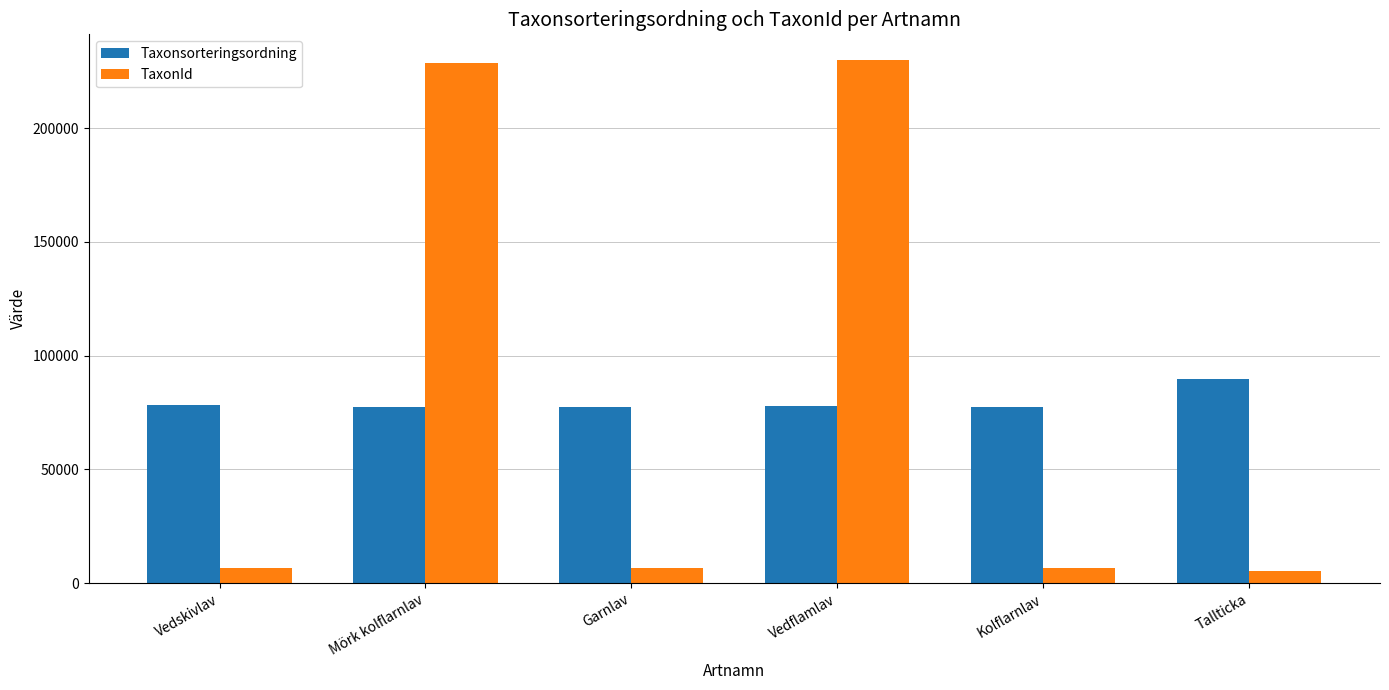

How many bars are there in each group?

2